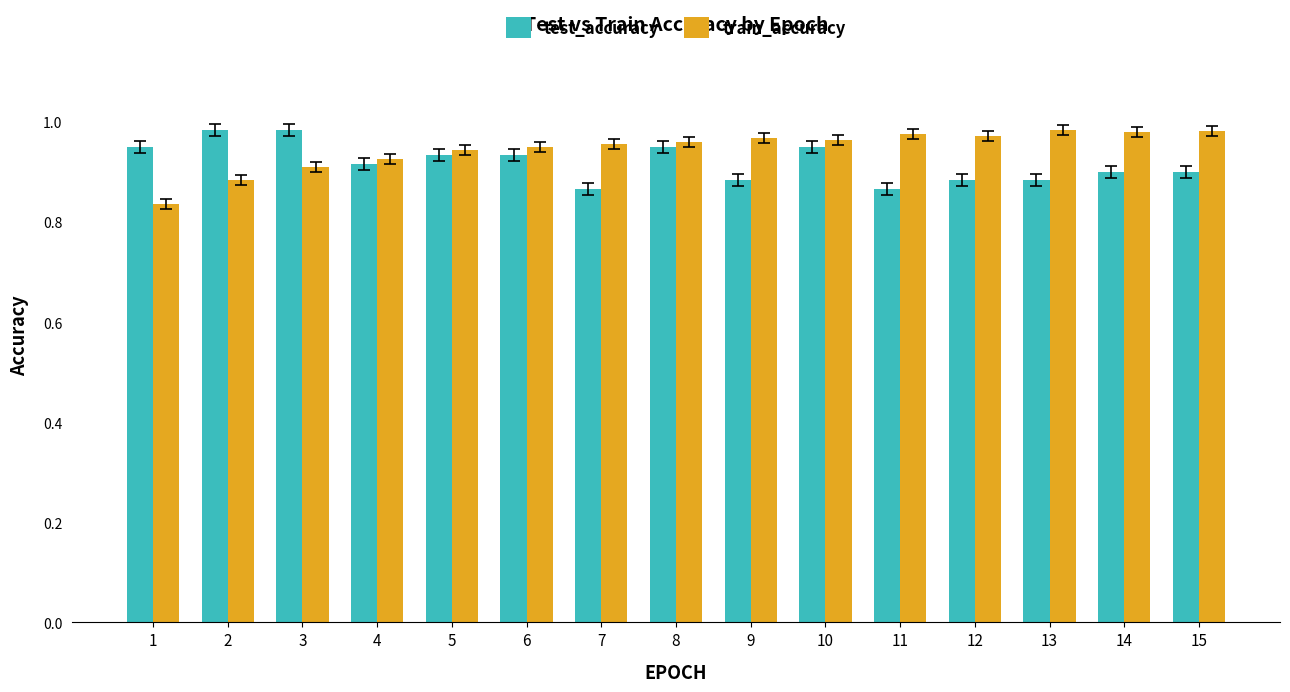

What is the sum of the test_accuracy values at 7 and 13?

1.8